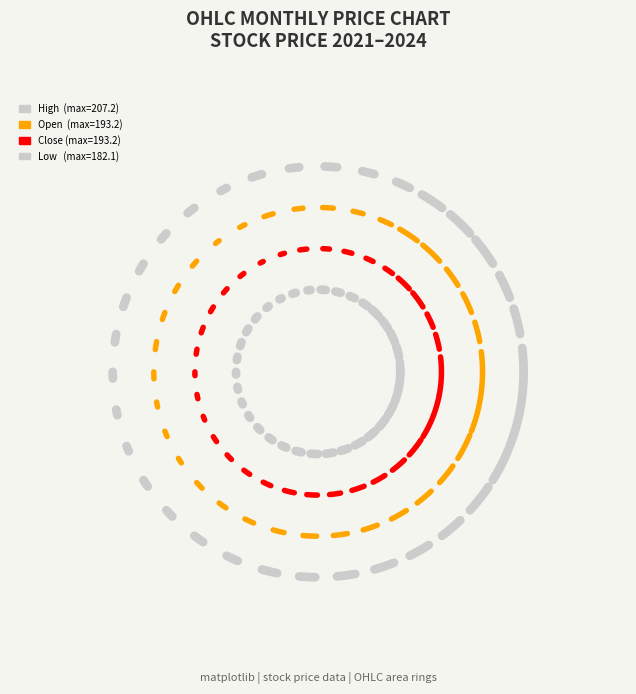

What is the value of the Close point at the 22nd from the left?

0.2